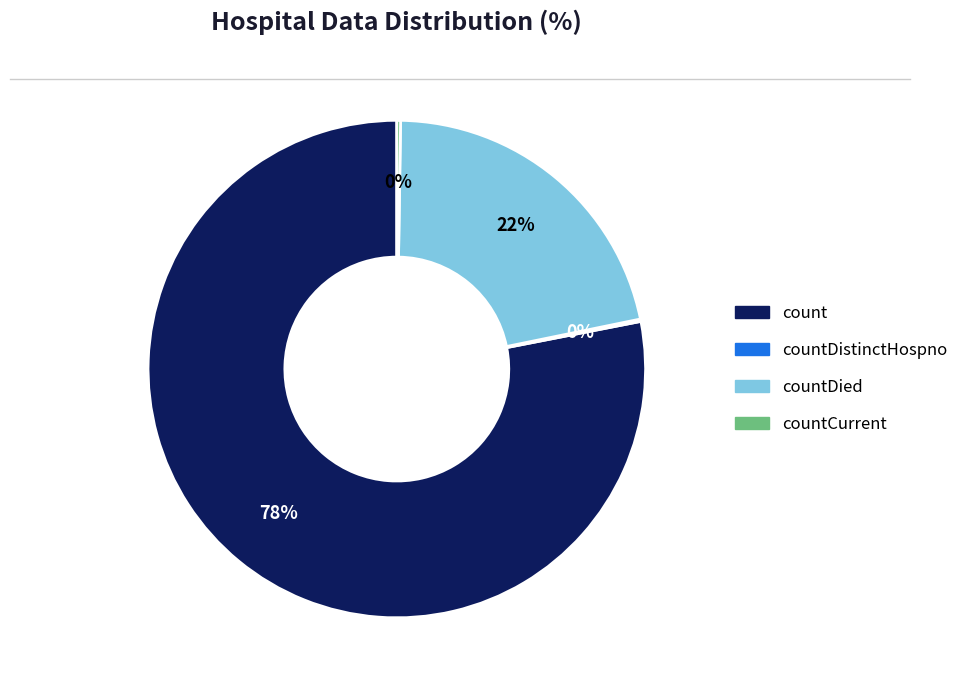

To the nearest percent, what is the average slice percentage?

25%